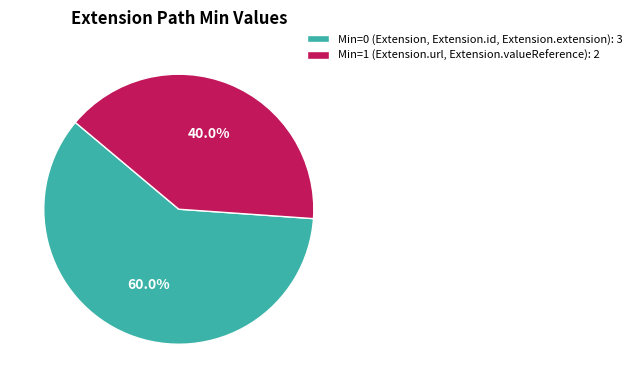

What is the majority slice?

Min=0 (Extension, Extension.id, Extension.extension): 3